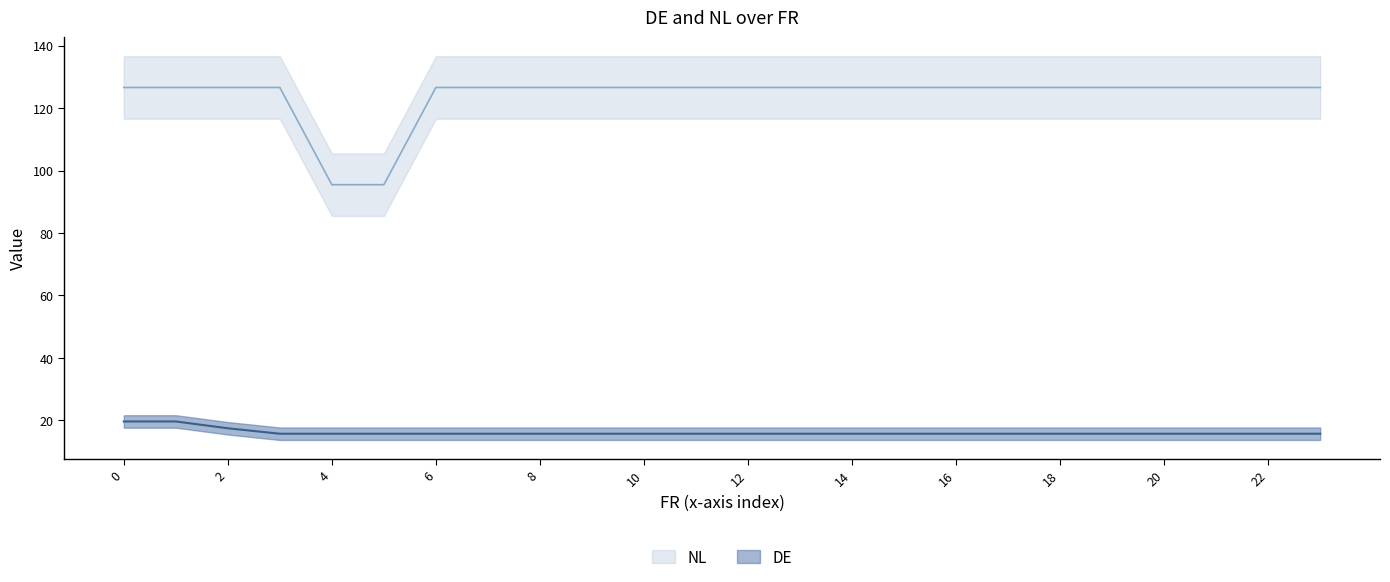

The value of DE at 15.714285714285715 is 15.7. True or false?

True